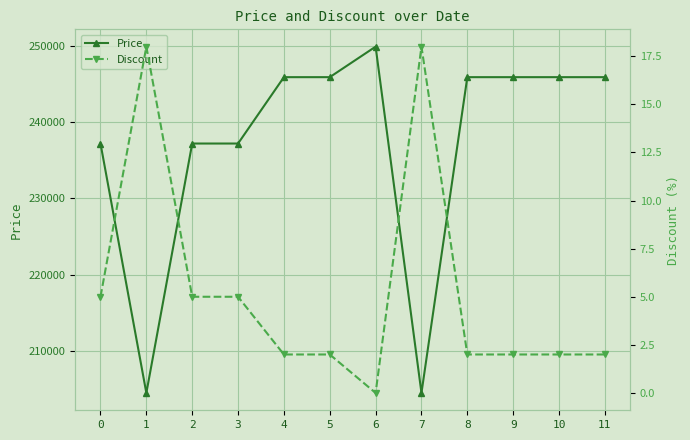

True or false: Discount and Price intersect in this chart.

False